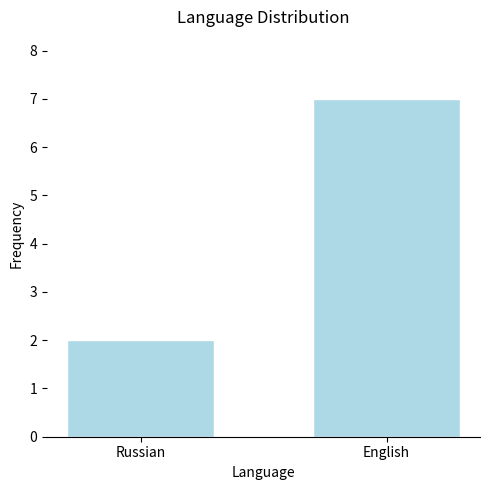

Which has a higher value, Russian or English?

English